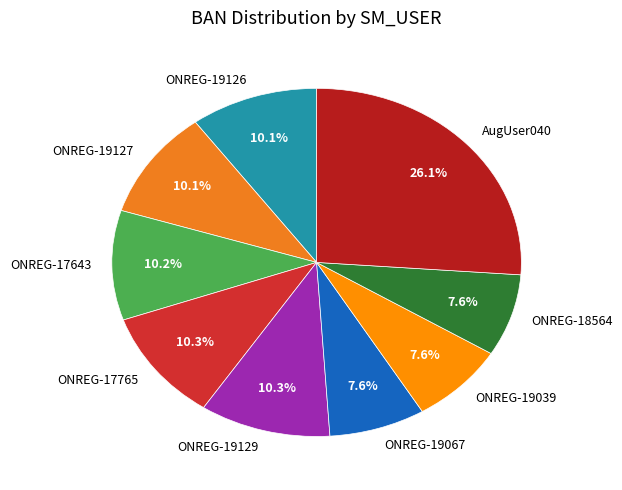

What is the largest slice in the pie chart?

AugUser040